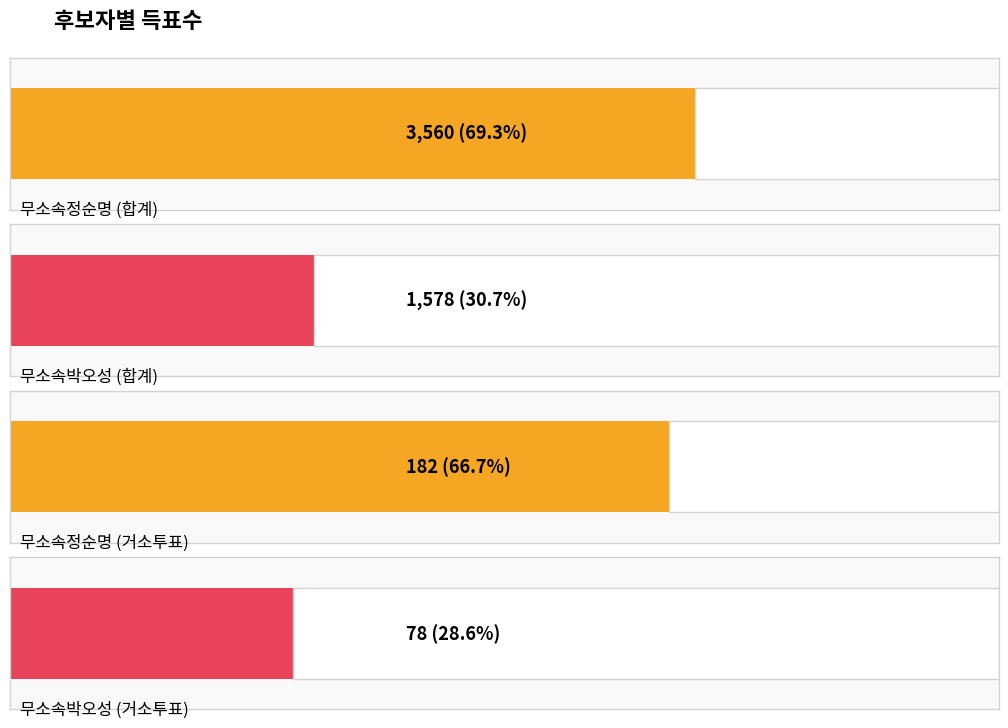

How many values in the 무소속정순명 series exceed 3377?

1